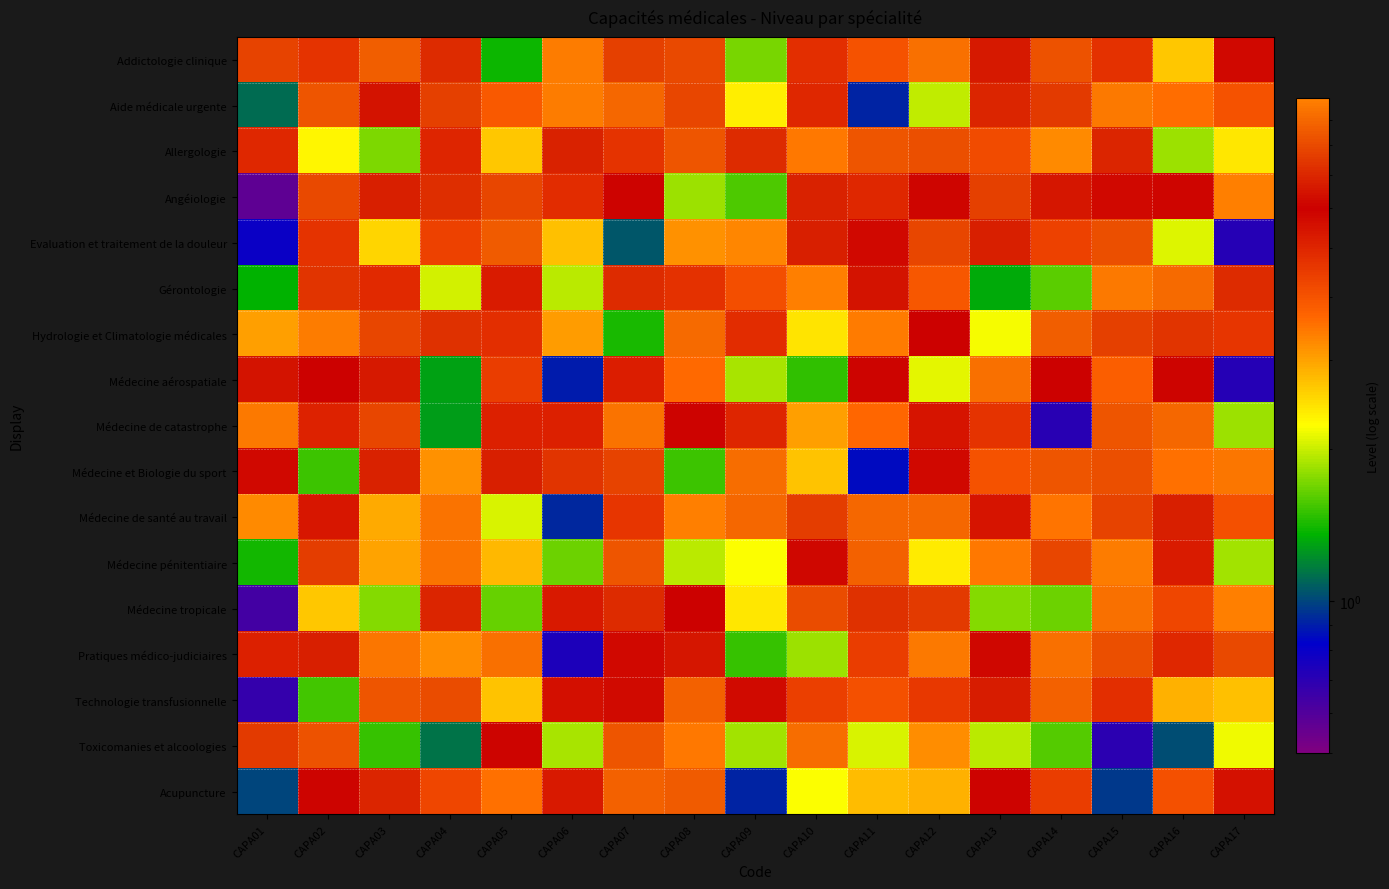

Between CAPA12 and CAPA09, which is larger?

CAPA12